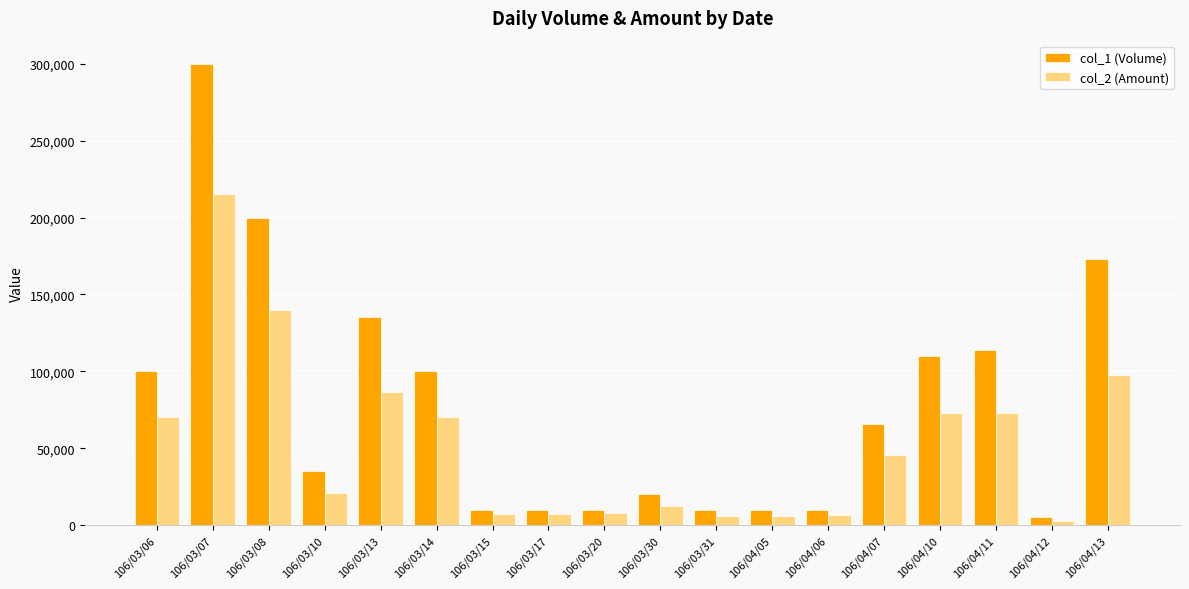

Which series has the largest total across all categories?

col_1 (Volume)